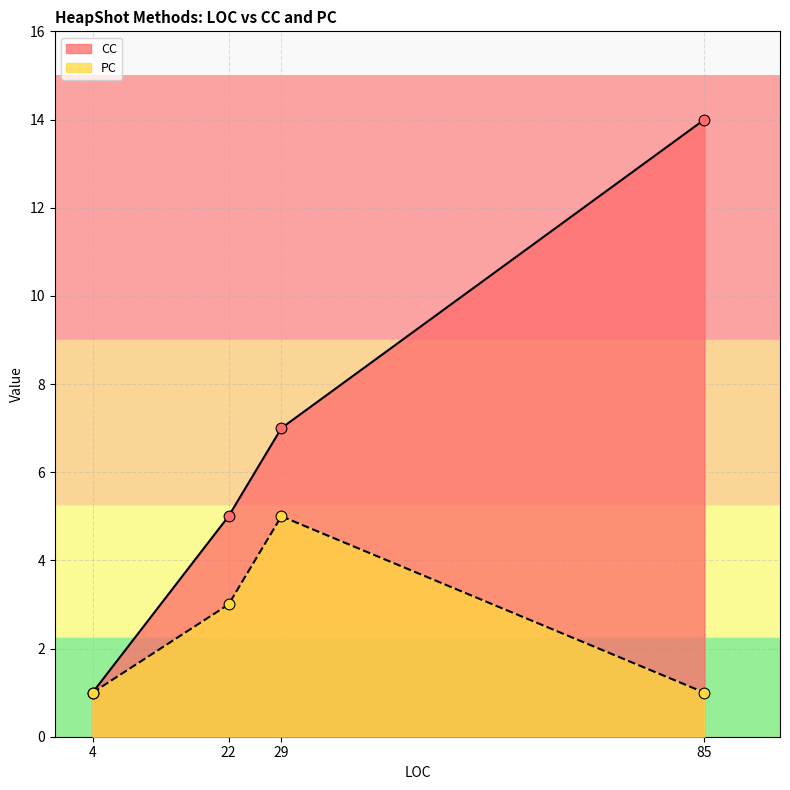

At how many categories does at least one series exceed 1?

3